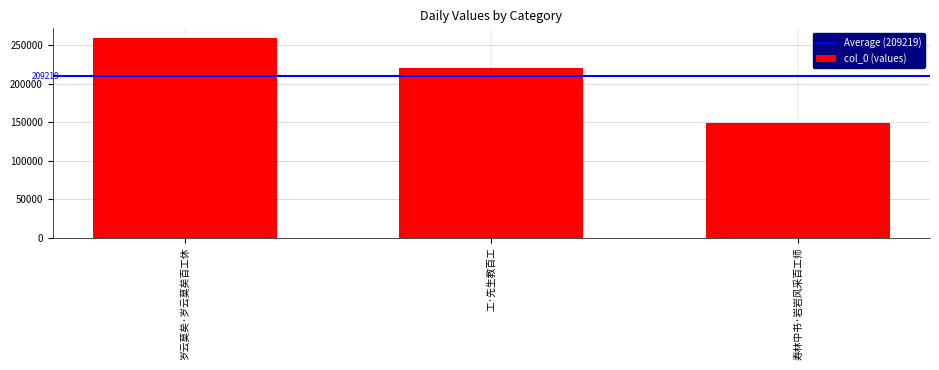

Which category has the lowest value across all series?

寿林中书·岩岩风采百工师